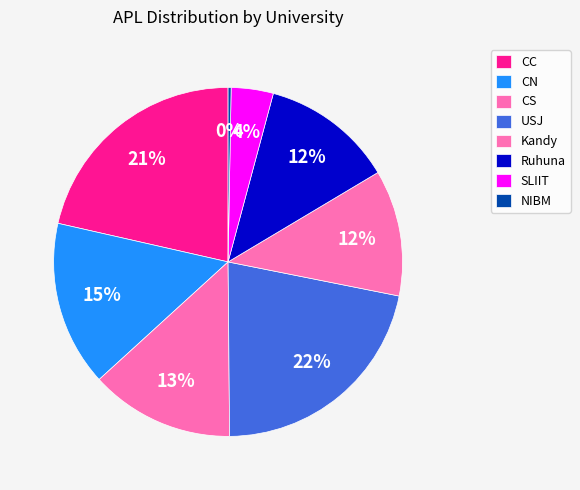

What percentage do Kandy and SLIIT together represent?

15.6%